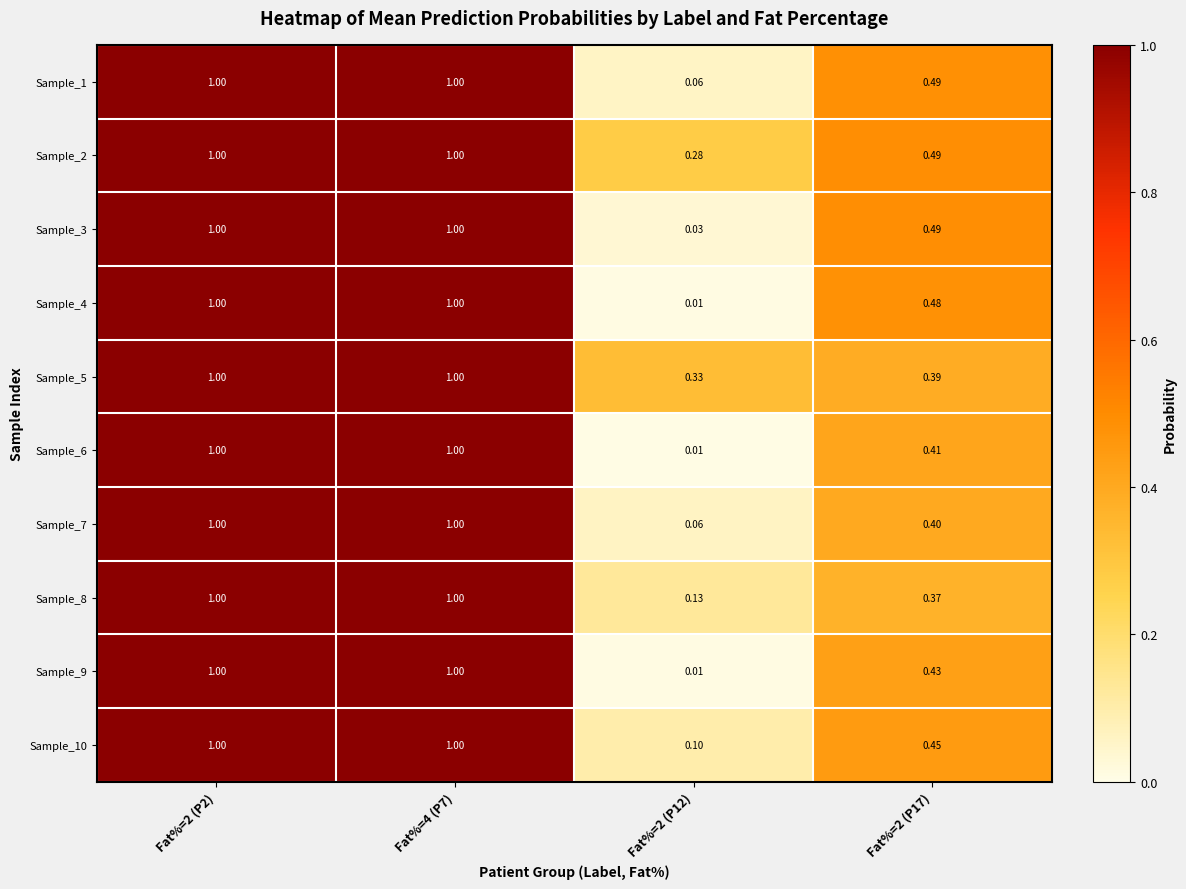

Which series has the largest total across all categories?

Sample_2